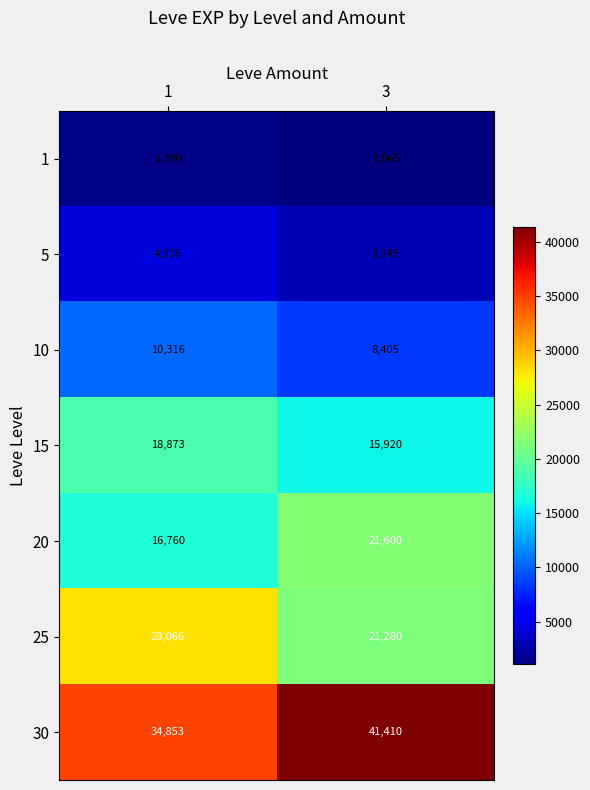

The value of 30 at 1 is 15960. True or false?

False